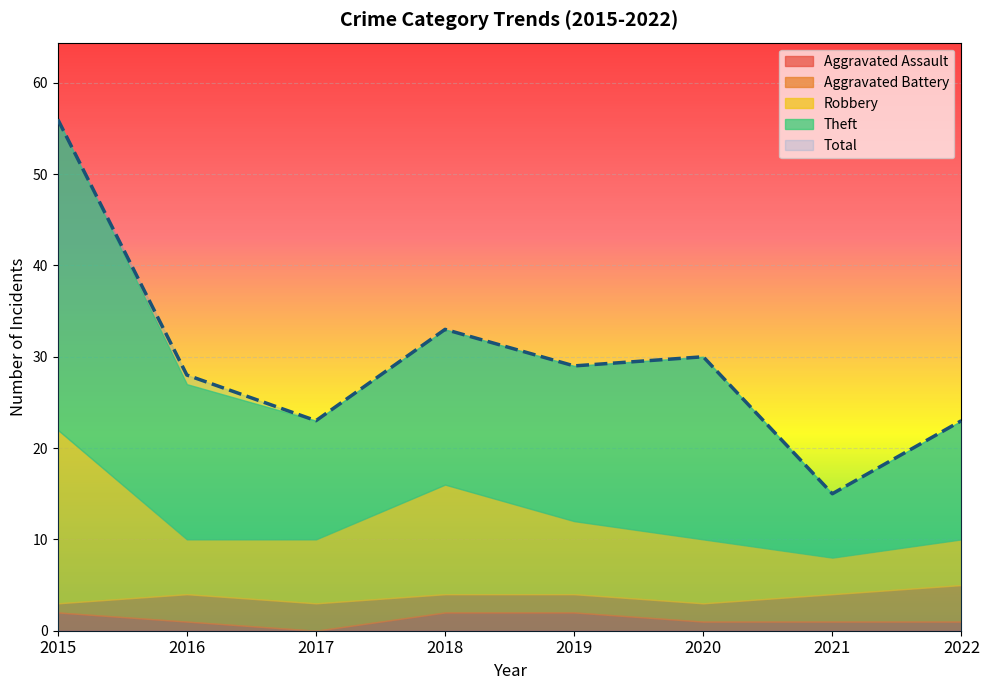

True or false: Robbery and Theft intersect in this chart.

False